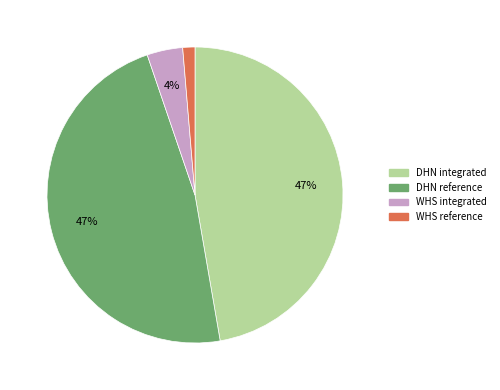

Is there any slice that represents more than half of the pie?

No